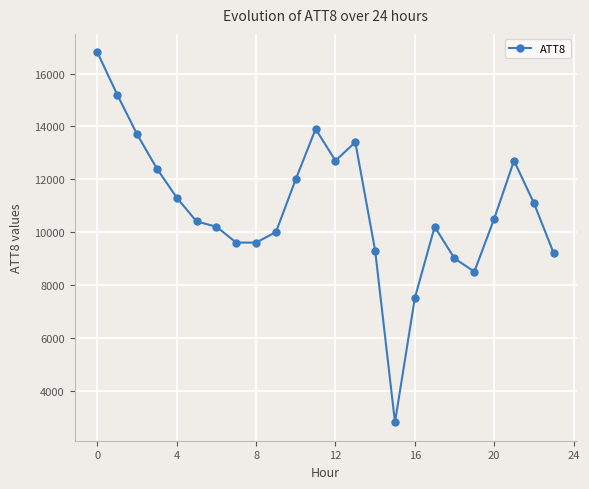

What is the minimum value shown in the chart?

2800